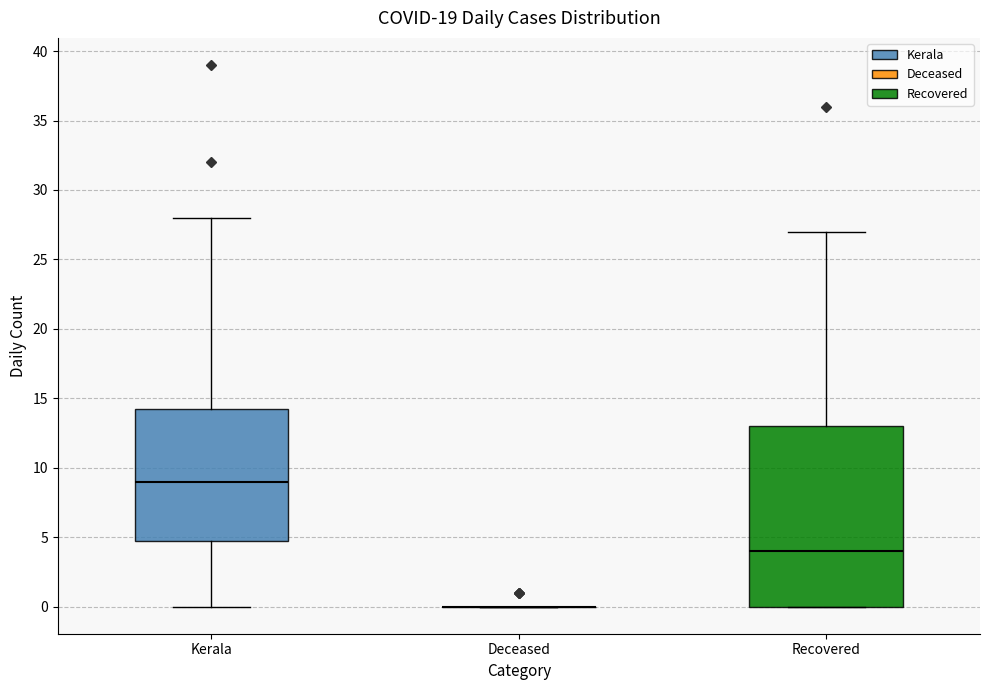

Reading left to right, transcribe this box plot: for each box, give where its median line is, the range the box spans, and where its two whiskers end, as read against the y-axis. The values are not printed on the chart, so give them approximately, as read against the axis.

Kerala: median 9.0, box 5.0 to 14.5, whiskers 0.0 to 28.0
Deceased: box collapsed to a line at 0.0, whiskers 0.0 to 0.0
Recovered: median 4.0, box 0.0 to 13.0, whiskers 0.0 to 27.0